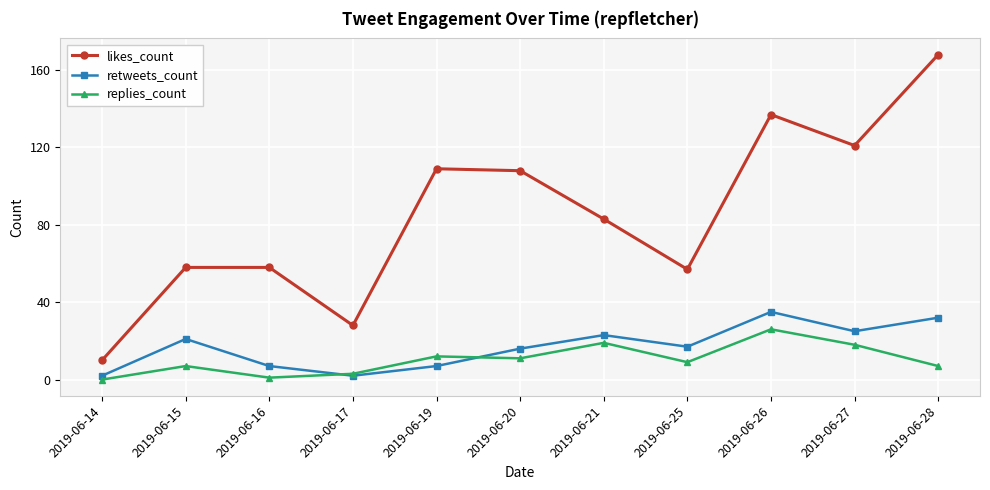

Which category has the highest value in the retweets_count series?

2019-06-26